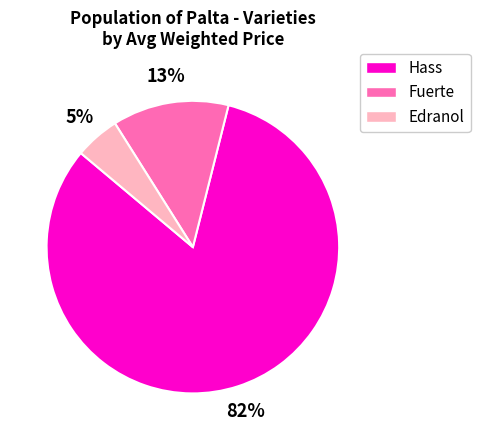

Which category has the biggest portion of the pie?

Hass